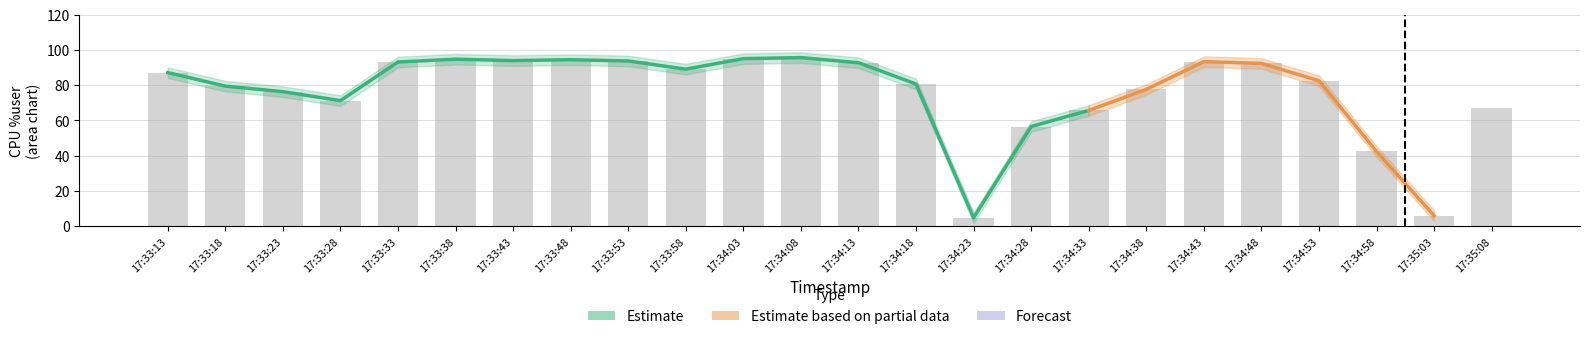

Is it true that kbmemfree_scaled equals 26.2 at 17:34:43?

False